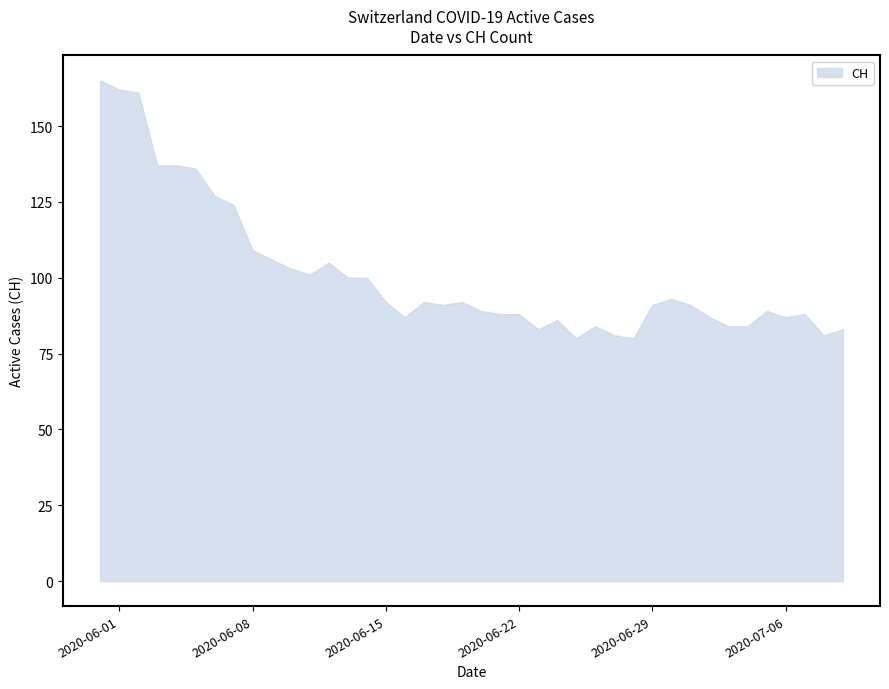

What is the spread (max minus min) of values at 2020-06-26?

84